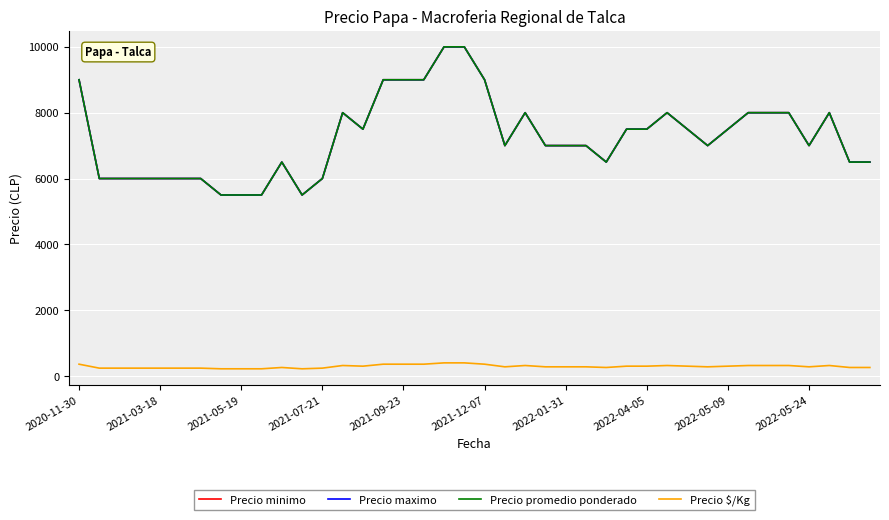

Where is Precio promedio ponderado nearest to the value 7750?

13